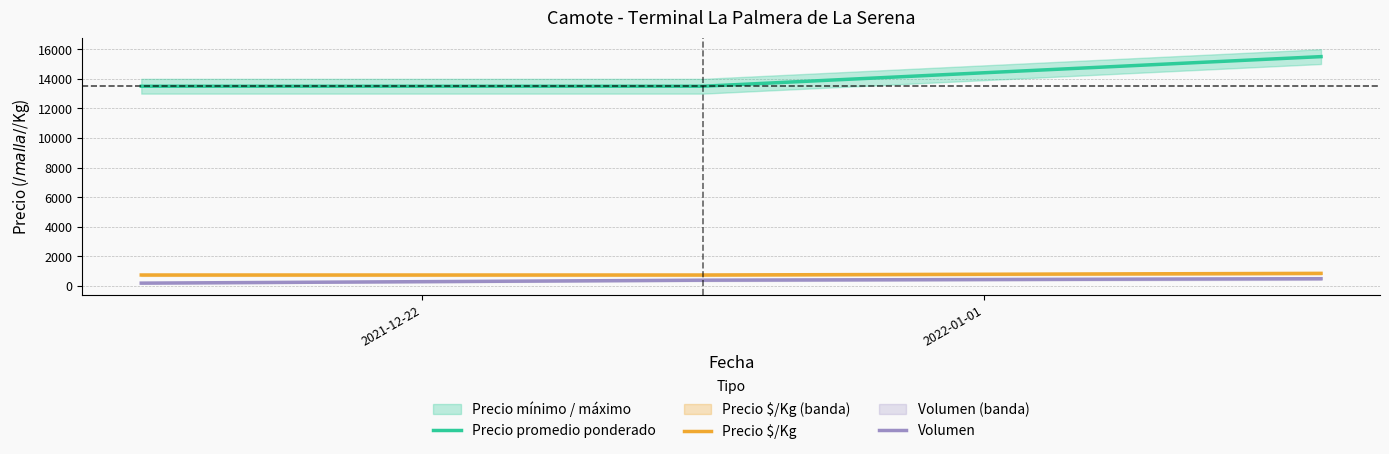

How many lines are shown in the chart?

3